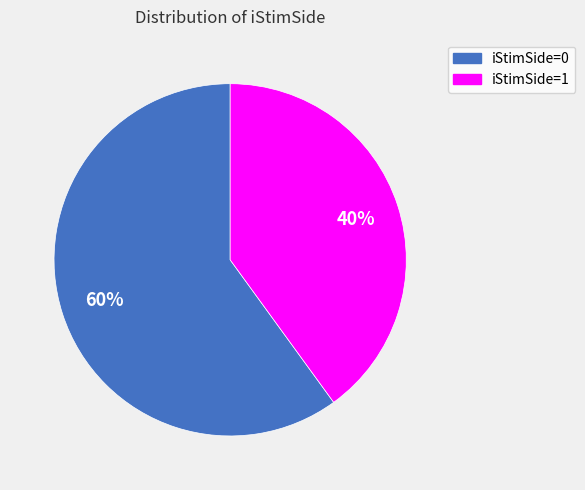

Count the number of slices in the pie.

2